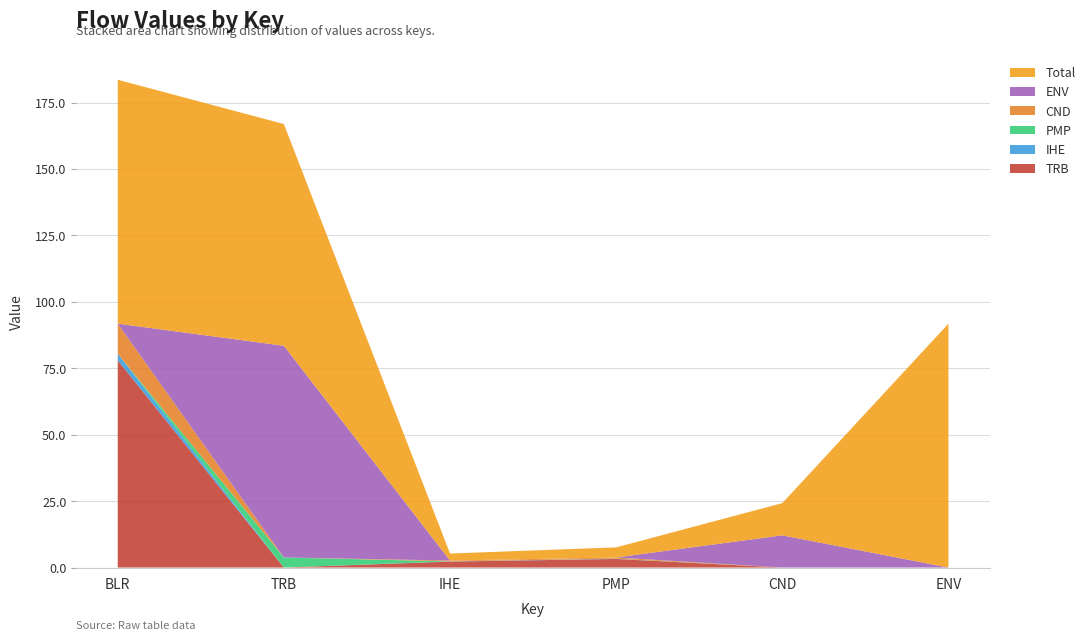

Reading left to right, list all the values displayed in this chart.

TRB: BLR=78.0	TRB=0.0	IHE=2.2	PMP=3.2	CND=0.0	ENV=0.0
IHE: BLR=2.5	TRB=0.0	IHE=0.1	PMP=0.1	CND=0.0	ENV=0.0
PMP: BLR=0.0	TRB=3.8	IHE=0.0	PMP=0.0	CND=0.0	ENV=0.0
CND: BLR=11.3	TRB=0.0	IHE=0.3	PMP=0.5	CND=0.0	ENV=0.0
ENV: BLR=0.0	TRB=79.7	IHE=0.0	PMP=0.0	CND=12.1	ENV=0.0
Total: BLR=91.8	TRB=83.5	IHE=2.6	PMP=3.8	CND=12.1	ENV=91.8